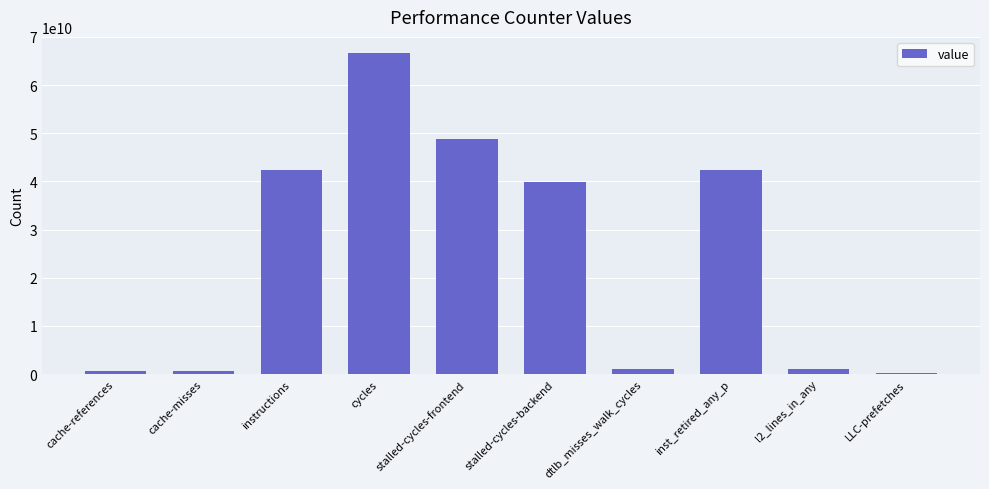

Is it true that the value at inst_retired_any_p is 16638076893?

False